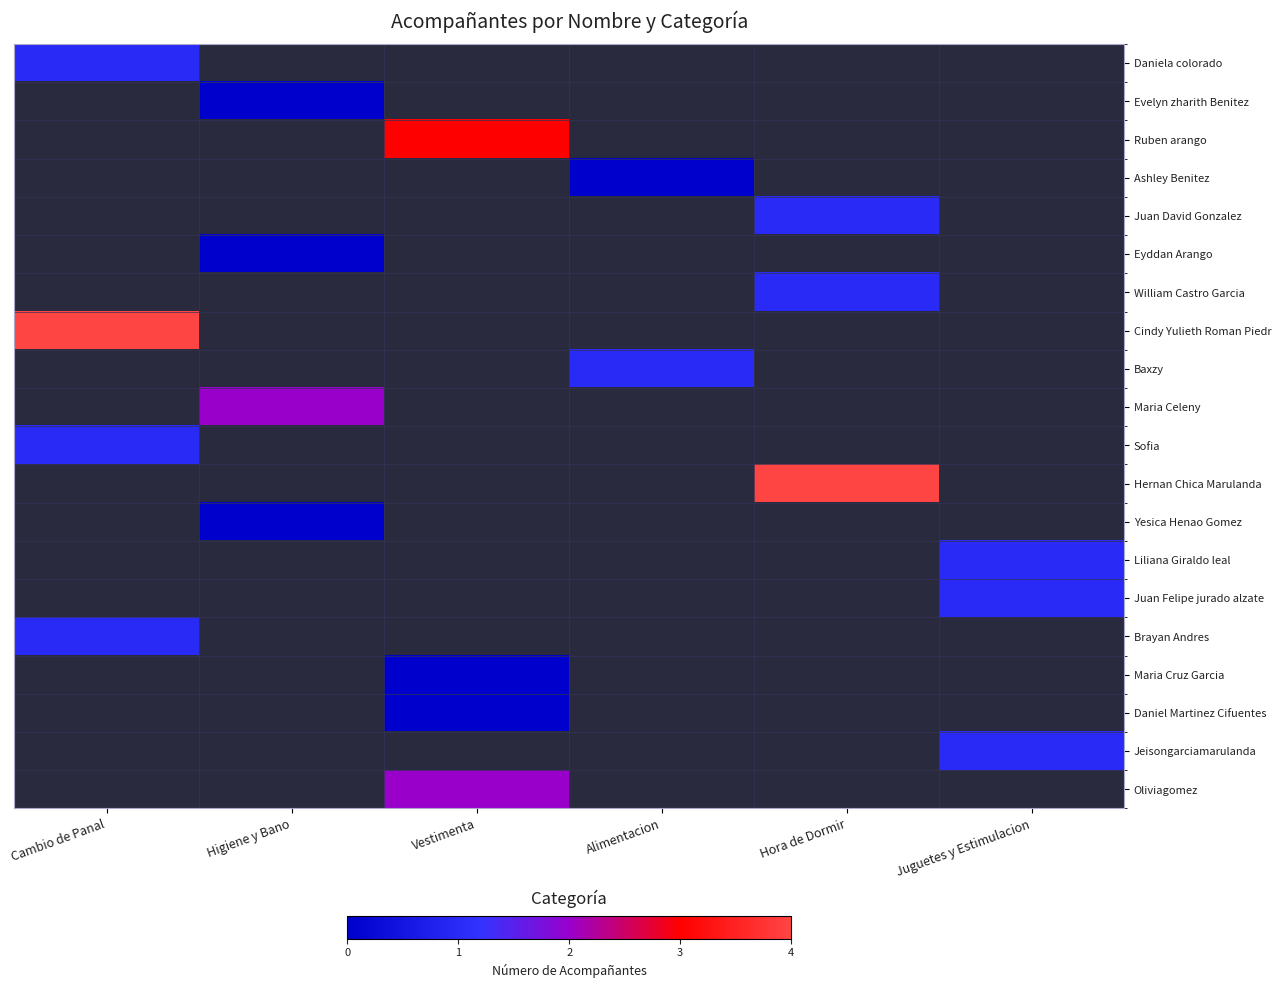

What is the difference between the highest and lowest values at Cambio de Panal?

3.0